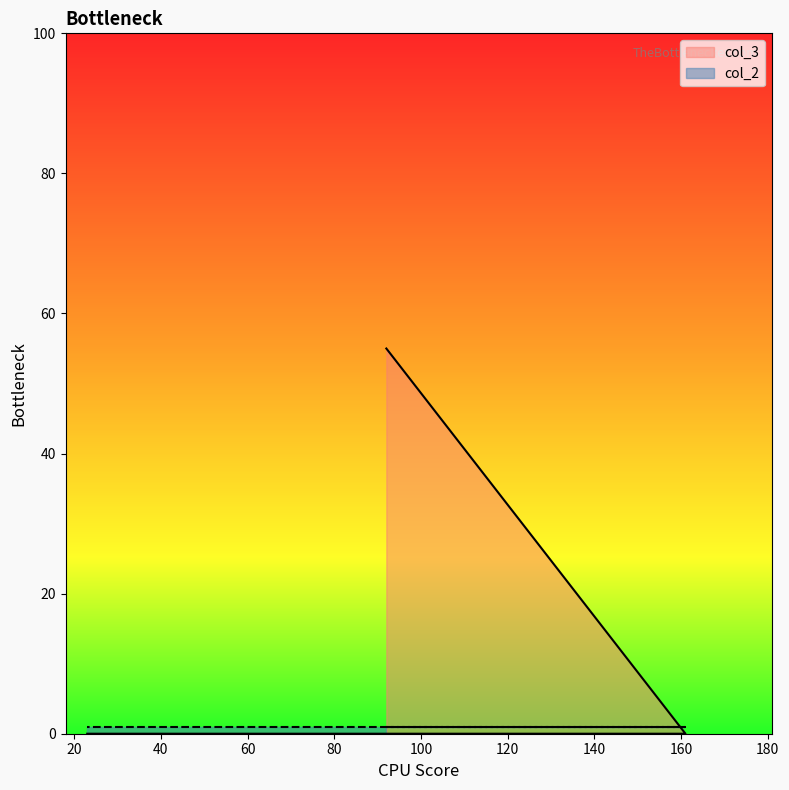

Is it true that the value at 161 is 0?

True